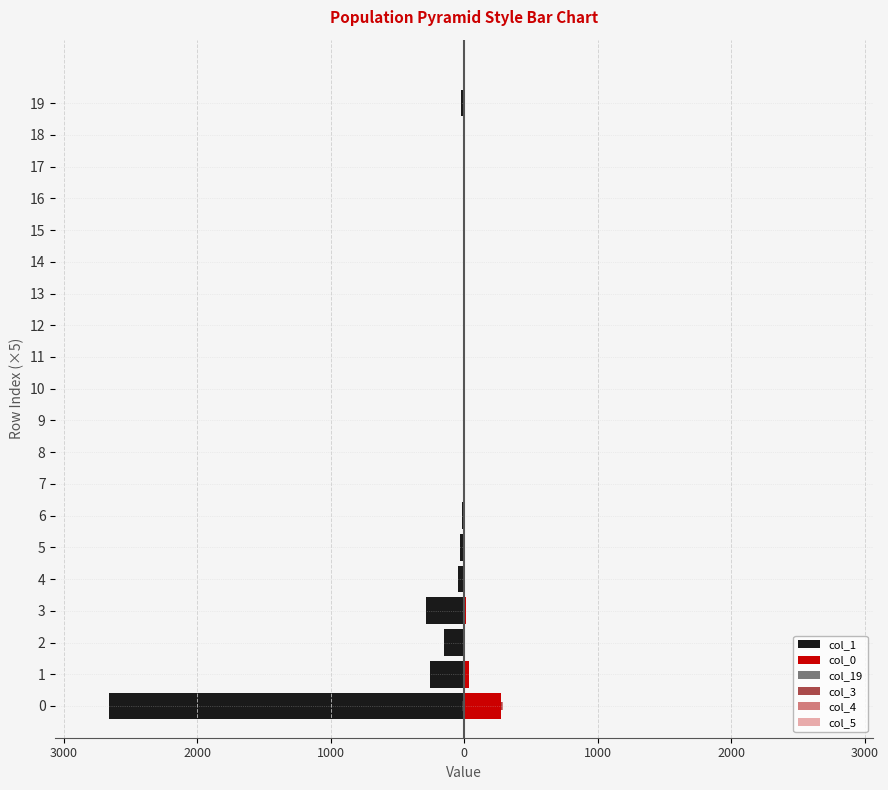

Which has a higher value, 14 or 12?

14